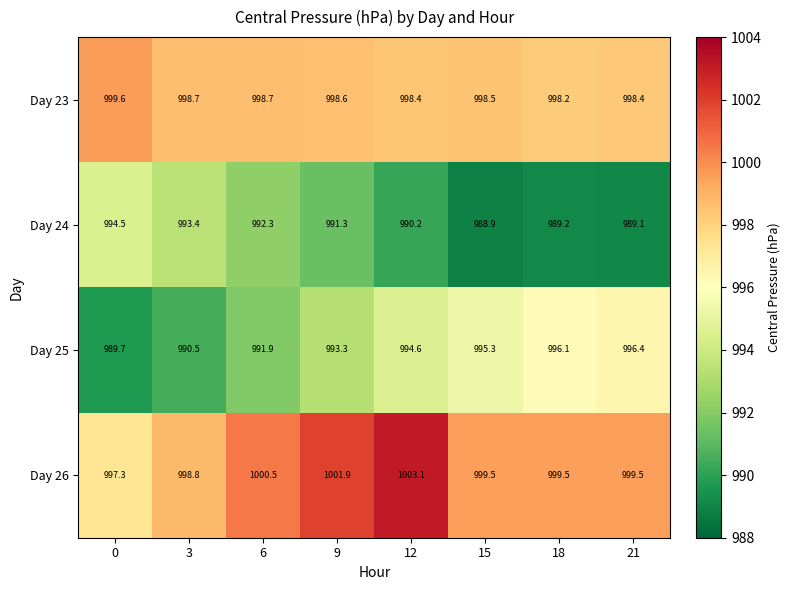

What is the difference between the maximum and second lowest values in the Day 25 series?

5.9